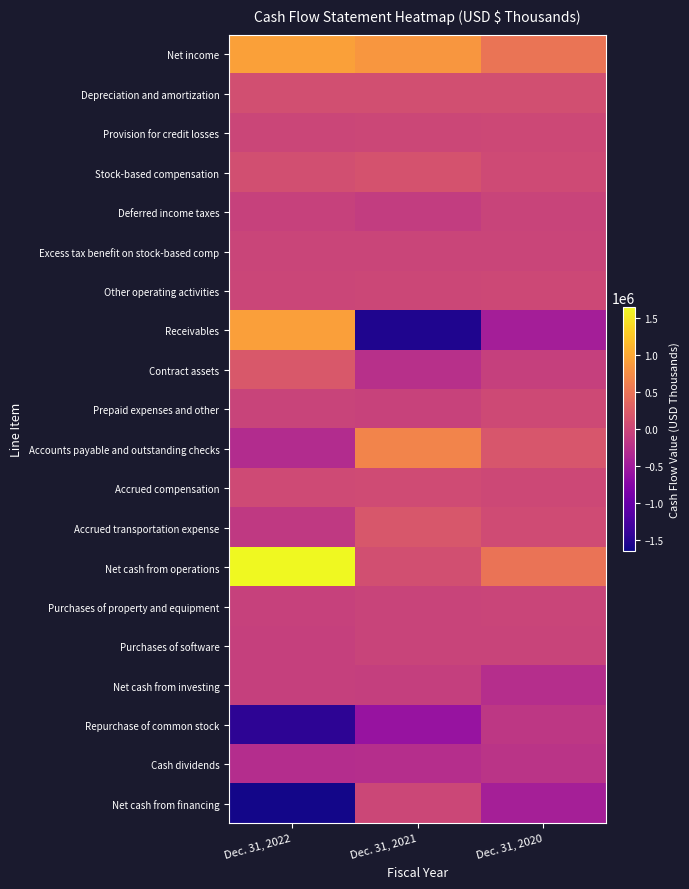

How many data points does each series have?

3